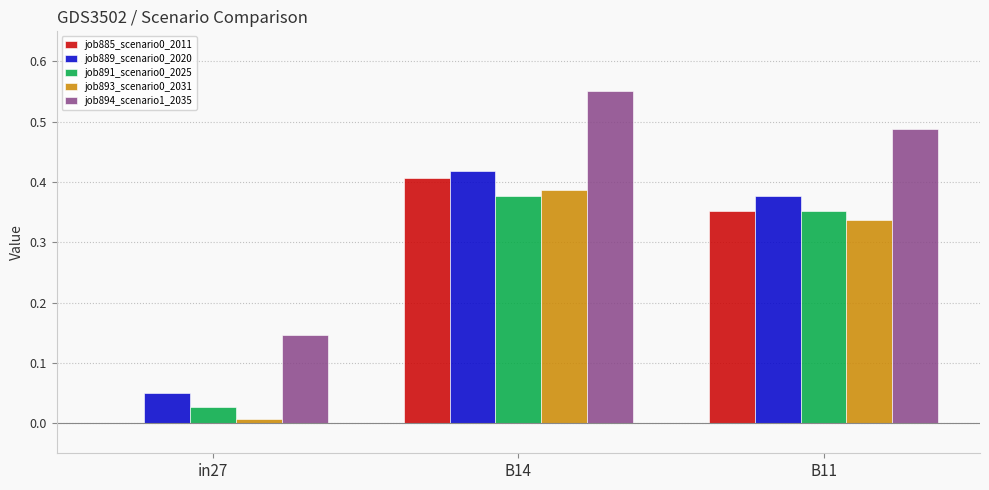

What is the sum of all job891_scenario0_2025 values?

0.8